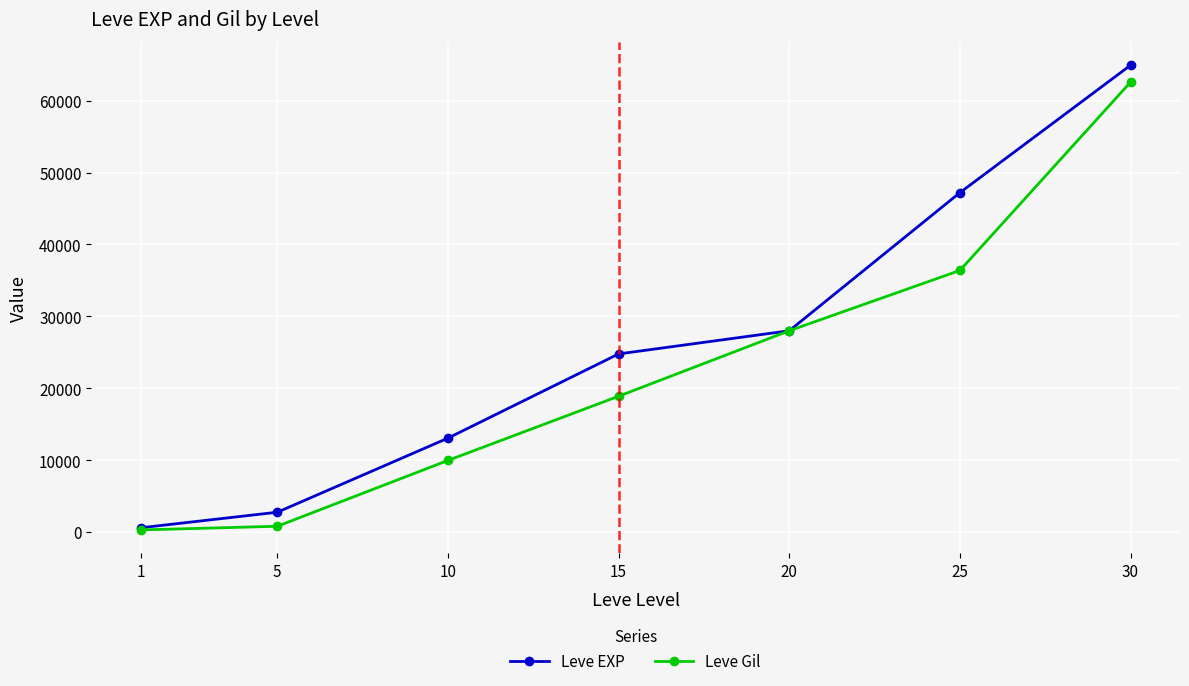

True or false: Leve Gil has more than 1 interior local peaks.

False